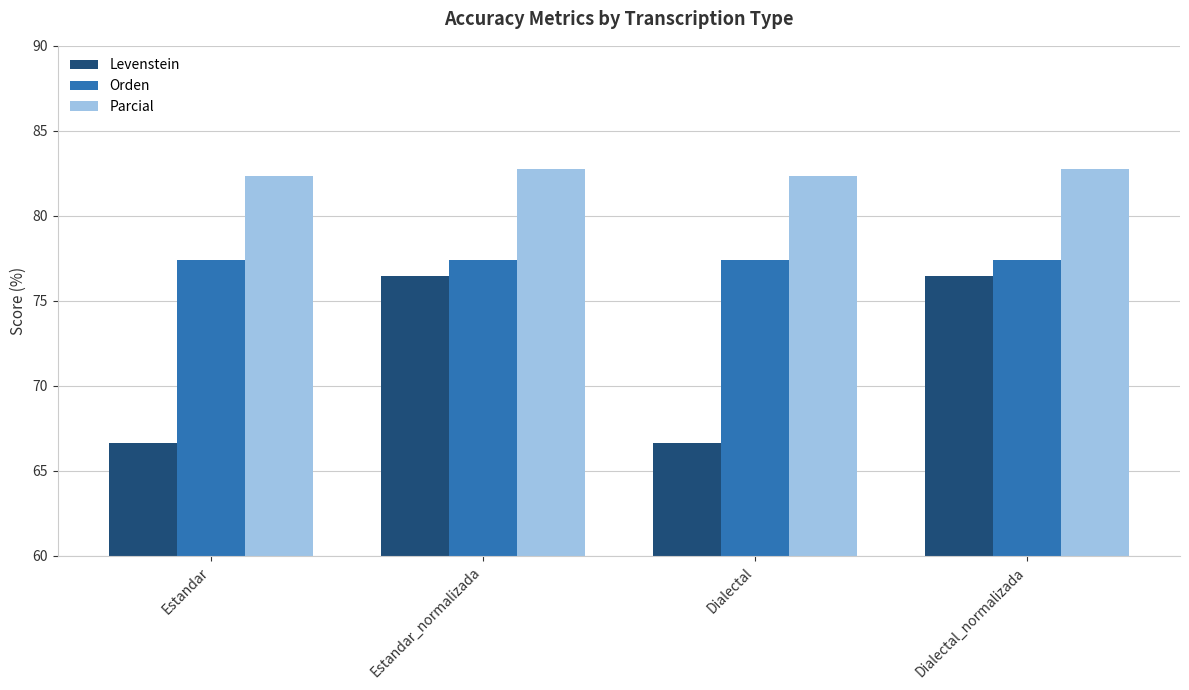

What is the maximum value for Parcial?

82.8